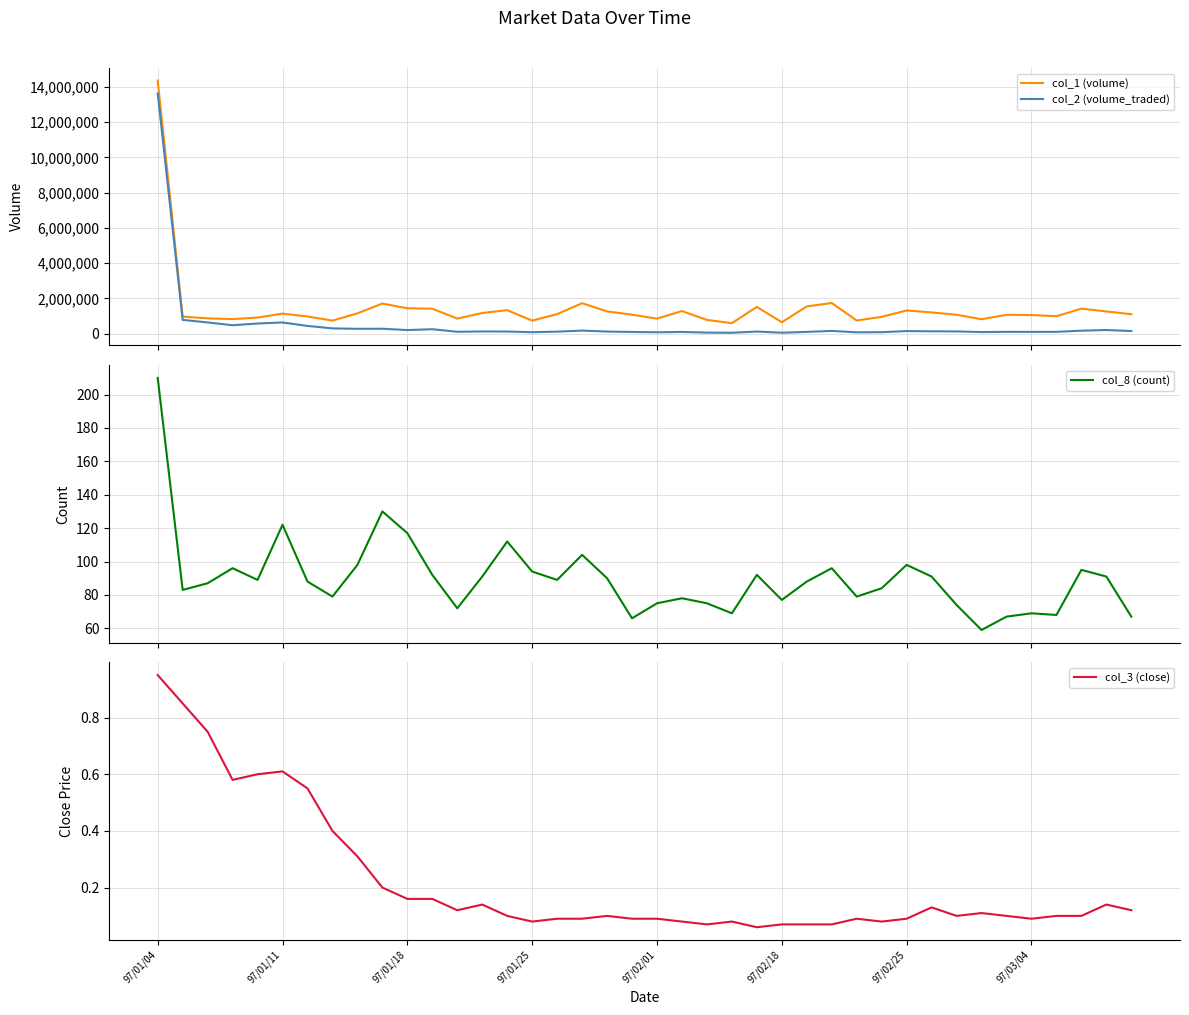

What is the lowest value of the col_8 (count) series?

59